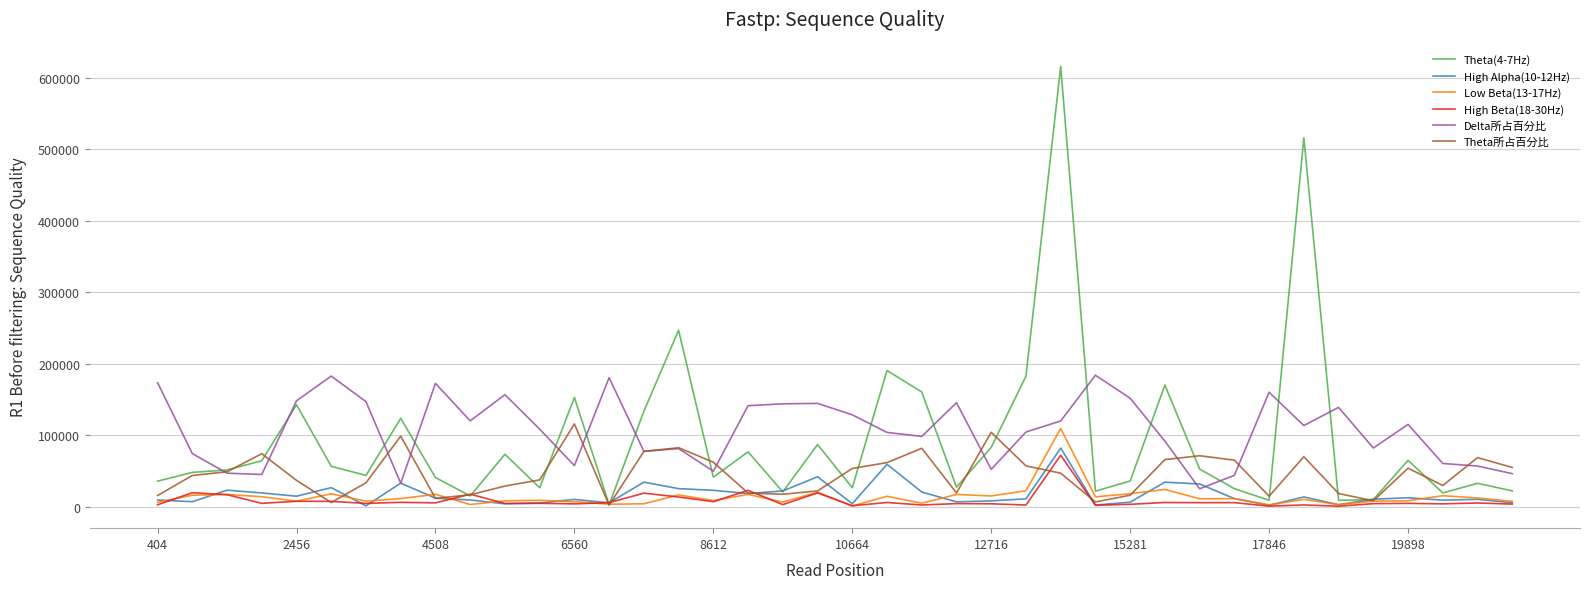

Does the chart display data point markers on the line(s)?

No